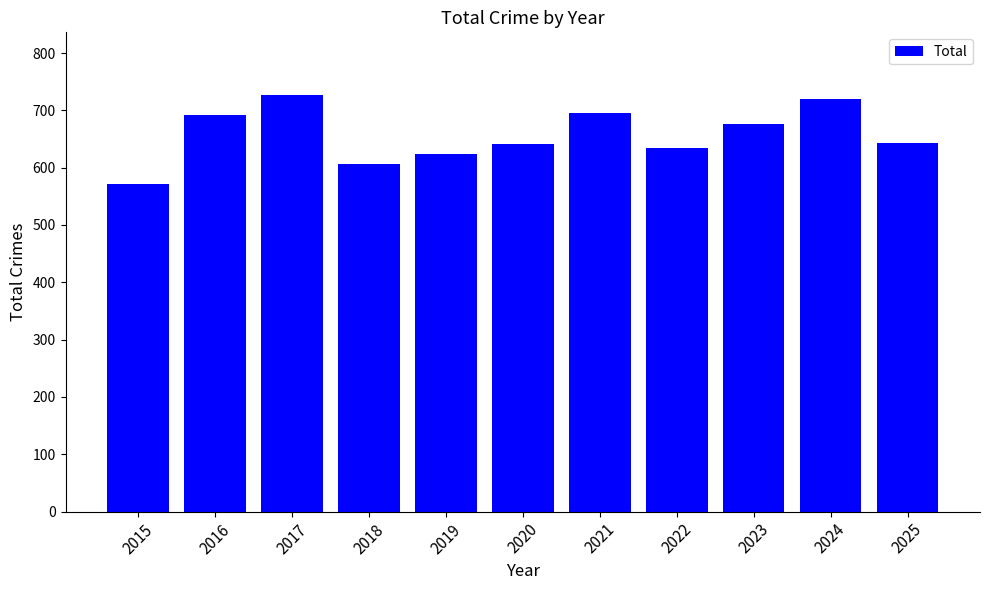

What is the maximum value shown in the chart?

727